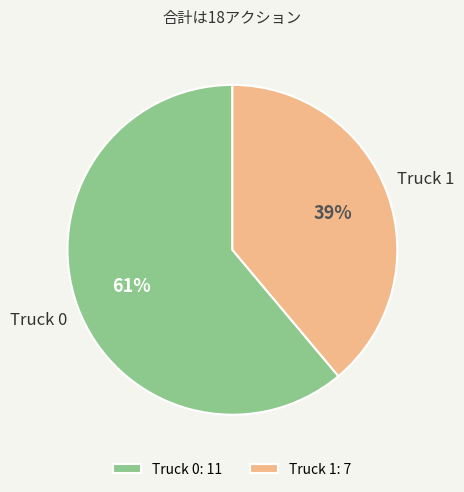

Which slice is the largest?

Truck 0